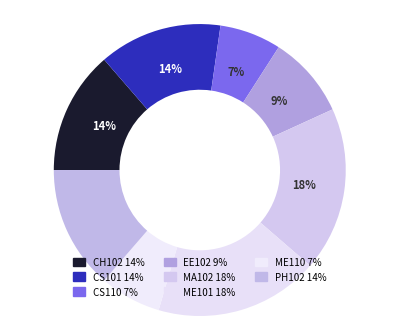

Is there a majority slice in this chart?

No